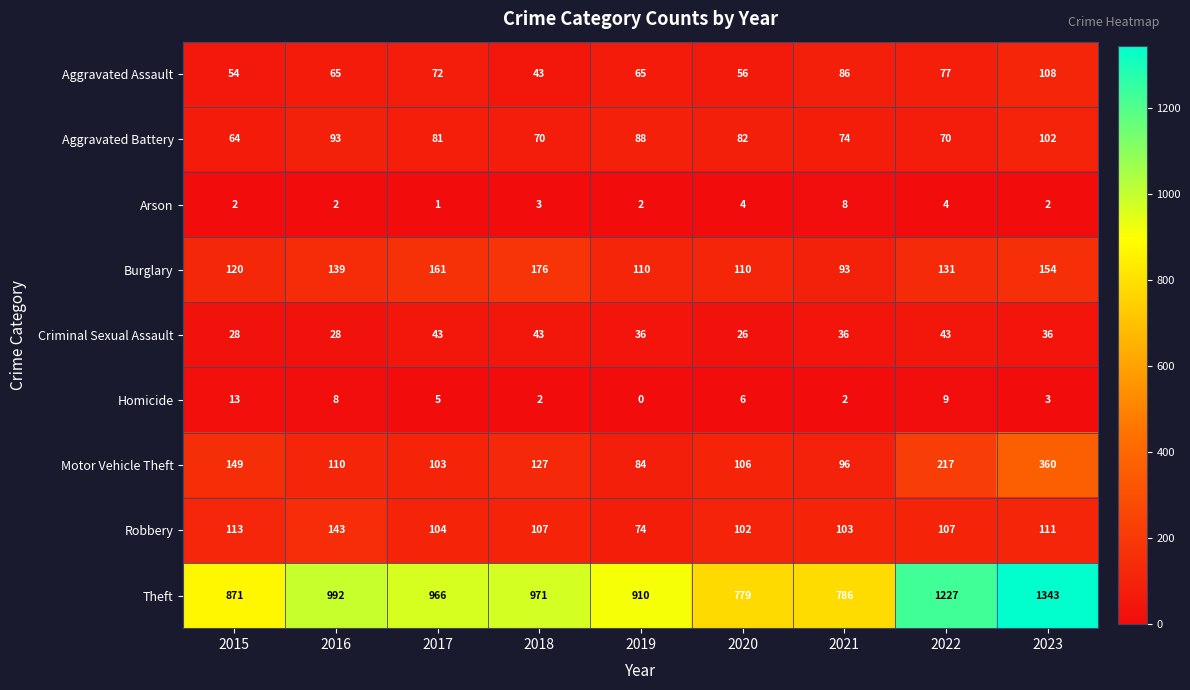

List the series in order of their peak value, highest first.

Theft, Motor Vehicle Theft, Burglary, Robbery, Aggravated Assault, Aggravated Battery, Criminal Sexual Assault, Homicide, Arson